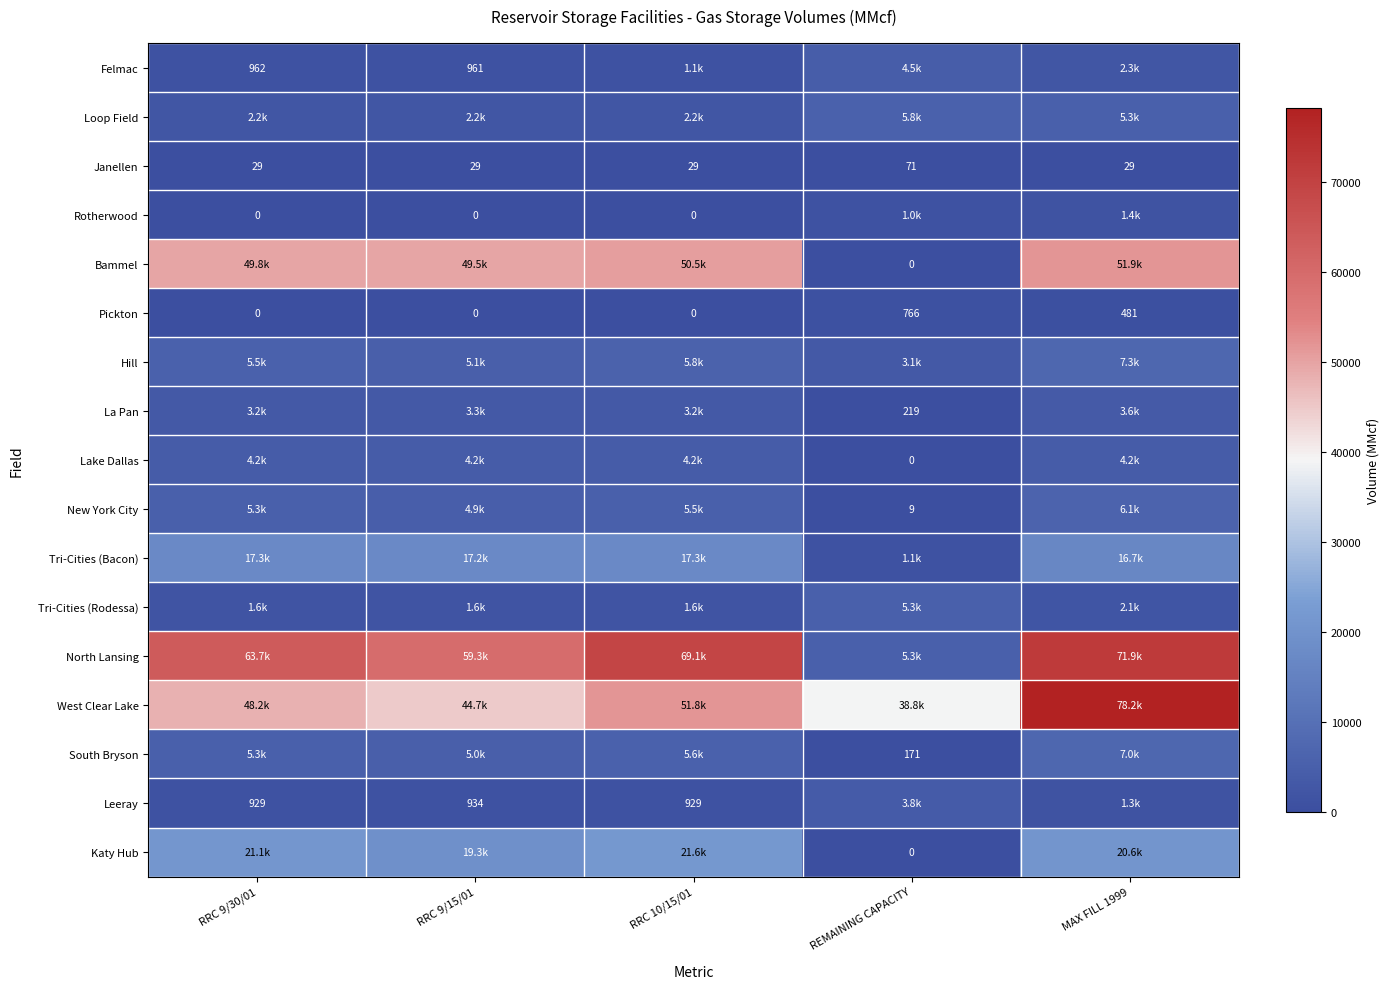

Is it true that Leeray equals 929 at RRC 9/30/01?

True